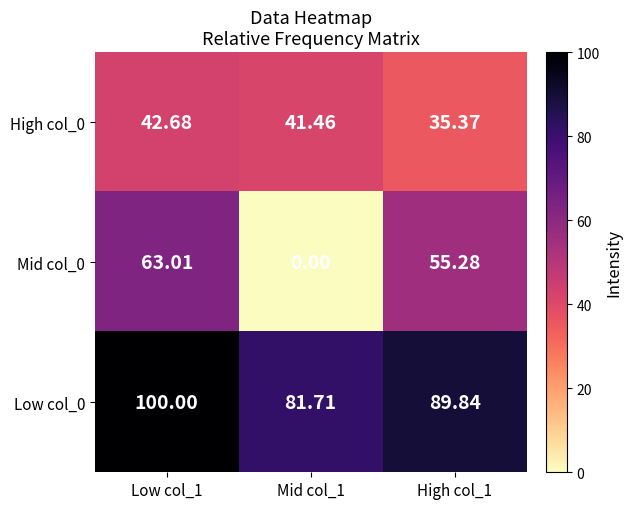

Is the value of Mid col_0 at Mid col_1 greater than the value of High col_0 at Low col_1?

No